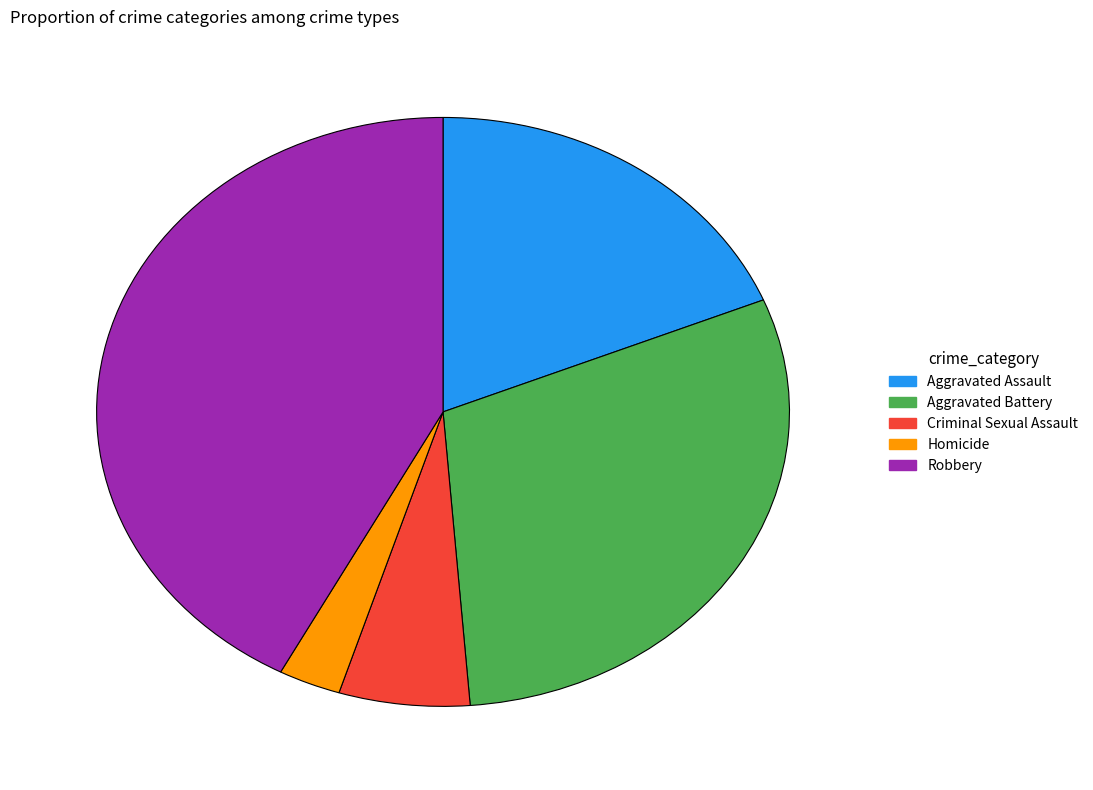

Is the sum of Robbery and Aggravated Battery greater than half?

Yes